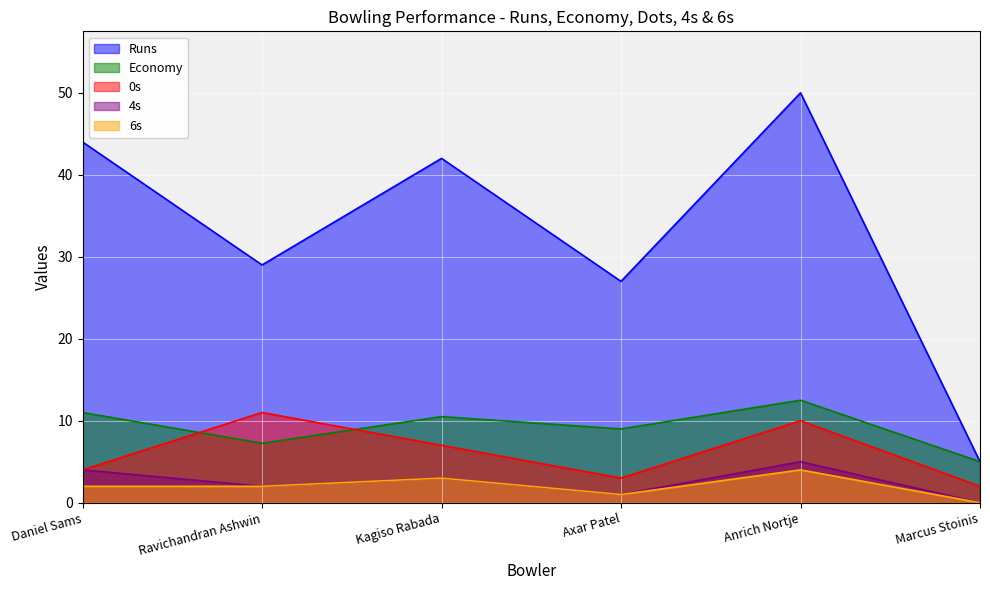

Which series has the largest total across all categories?

Runs